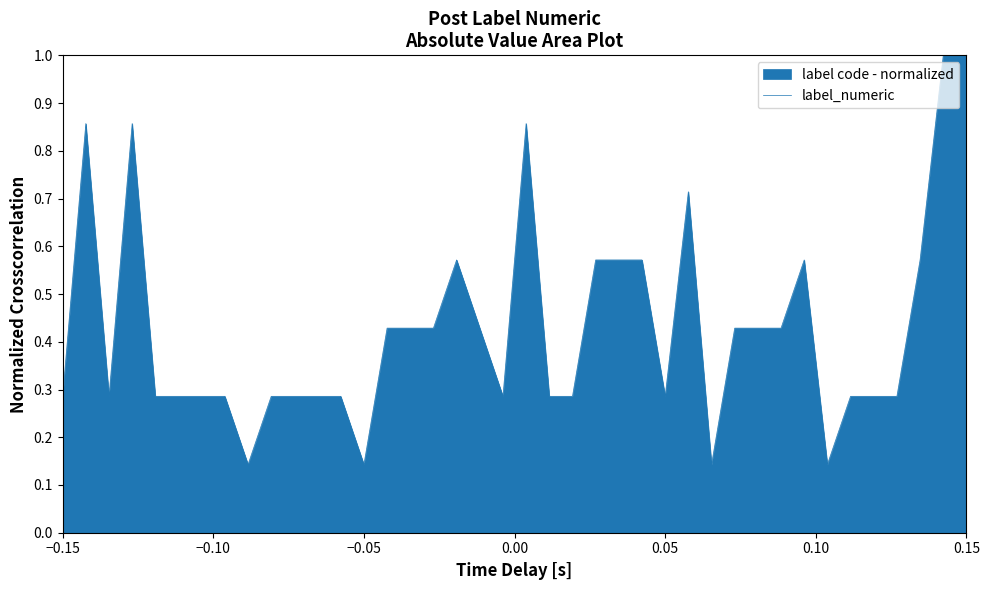

What is the greatest value displayed?

1.0